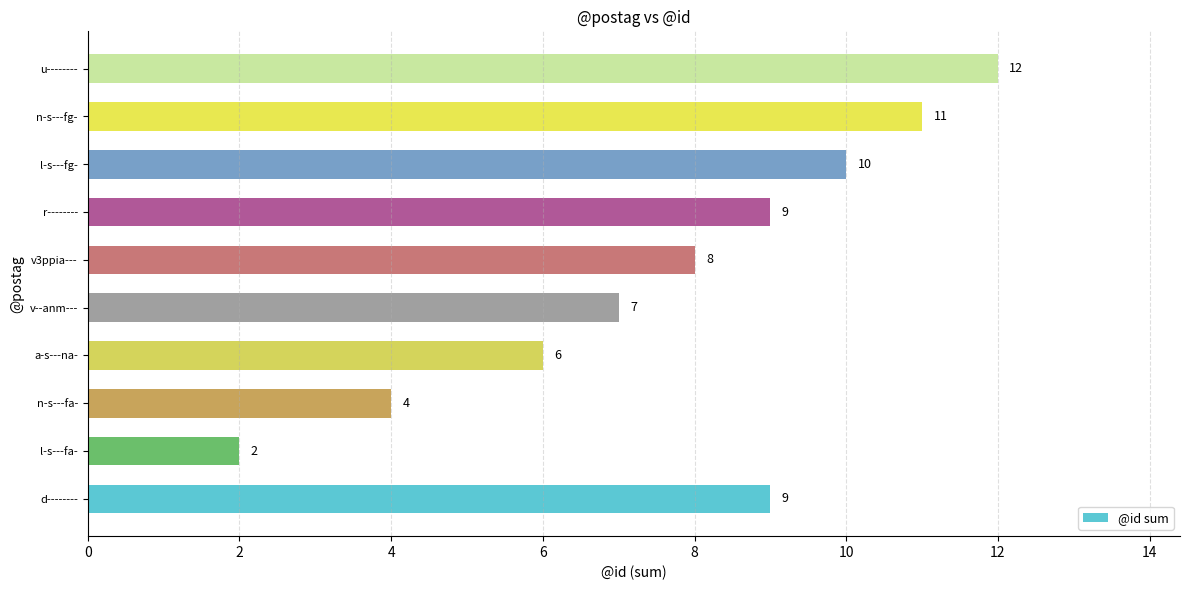

How many values are between 6 and 10?

6